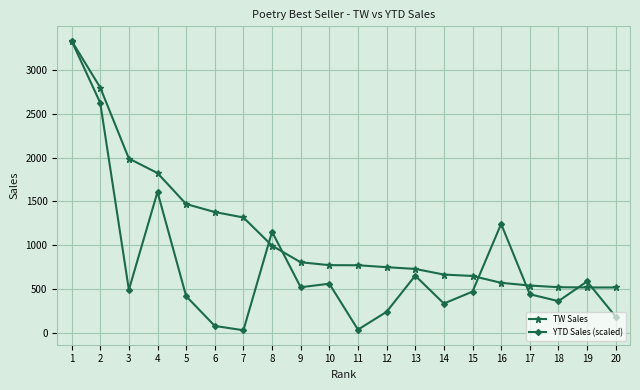

Read the TW Sales value at 16.

574.0